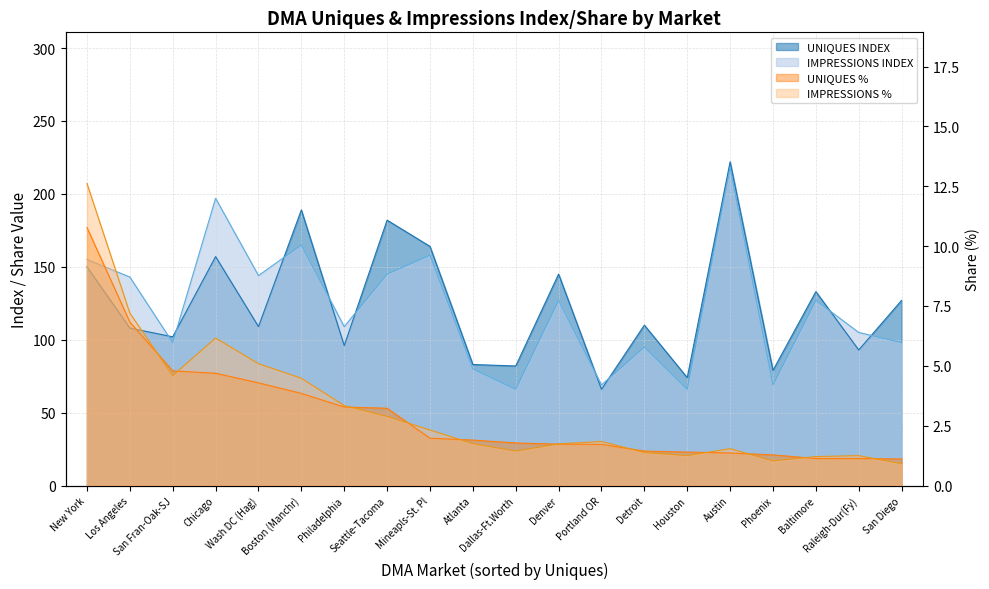

What is the total value across all series at Philadelphia?

211.6